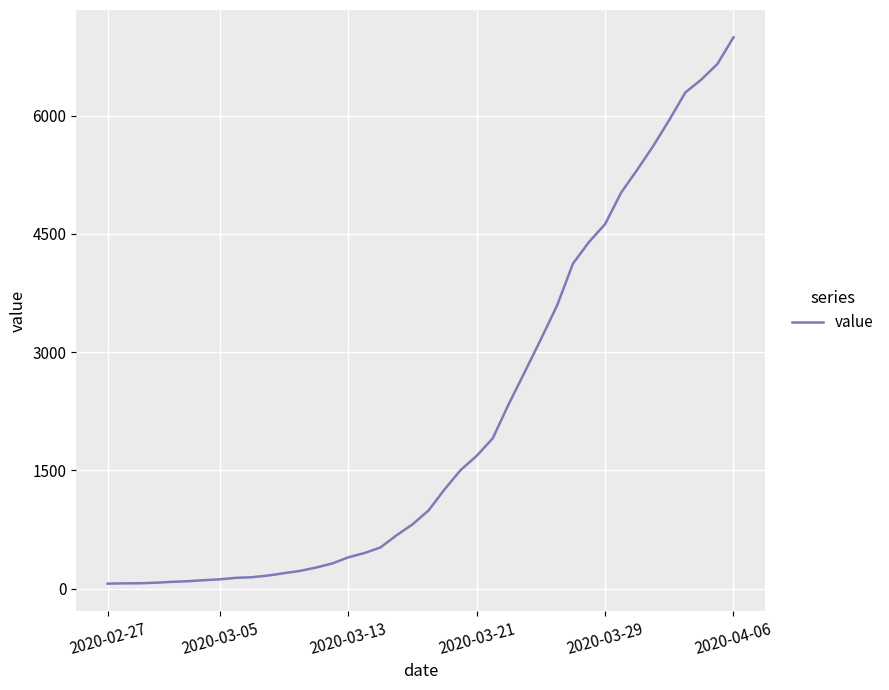

What is the difference between the second highest and minimum values?

6593